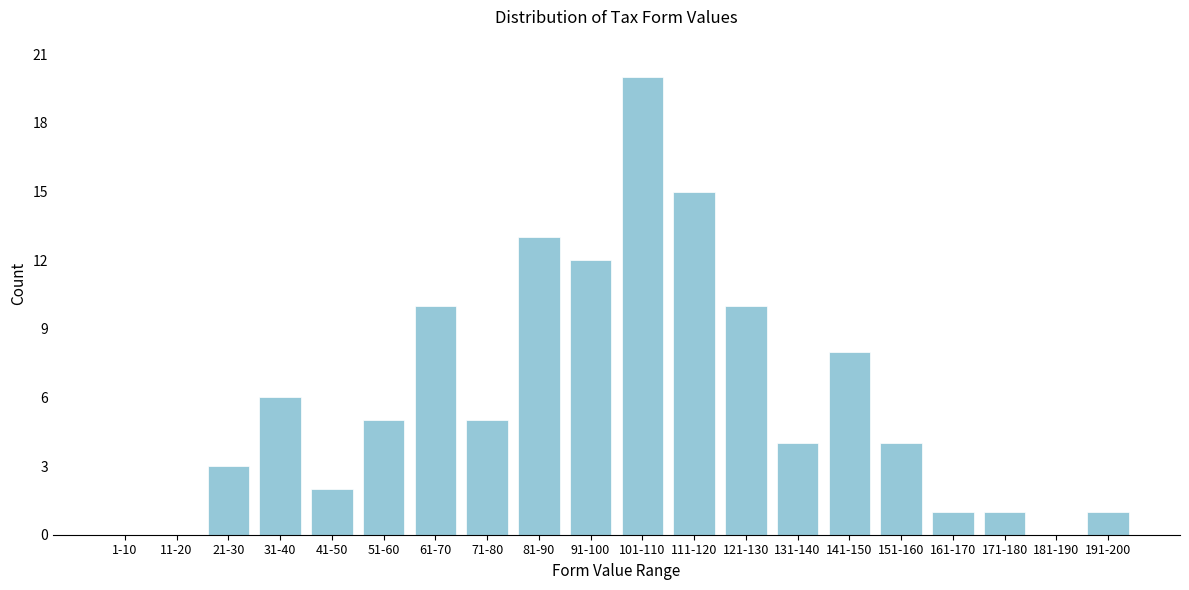

Reading right to left, extract all data points from this chart.

191-200=1	181-190=0	171-180=1	161-170=1	151-160=4	141-150=8	131-140=4	121-130=10	111-120=15	101-110=20	91-100=12	81-90=13	71-80=5	61-70=10	51-60=5	41-50=2	31-40=6	21-30=3	11-20=0	1-10=0